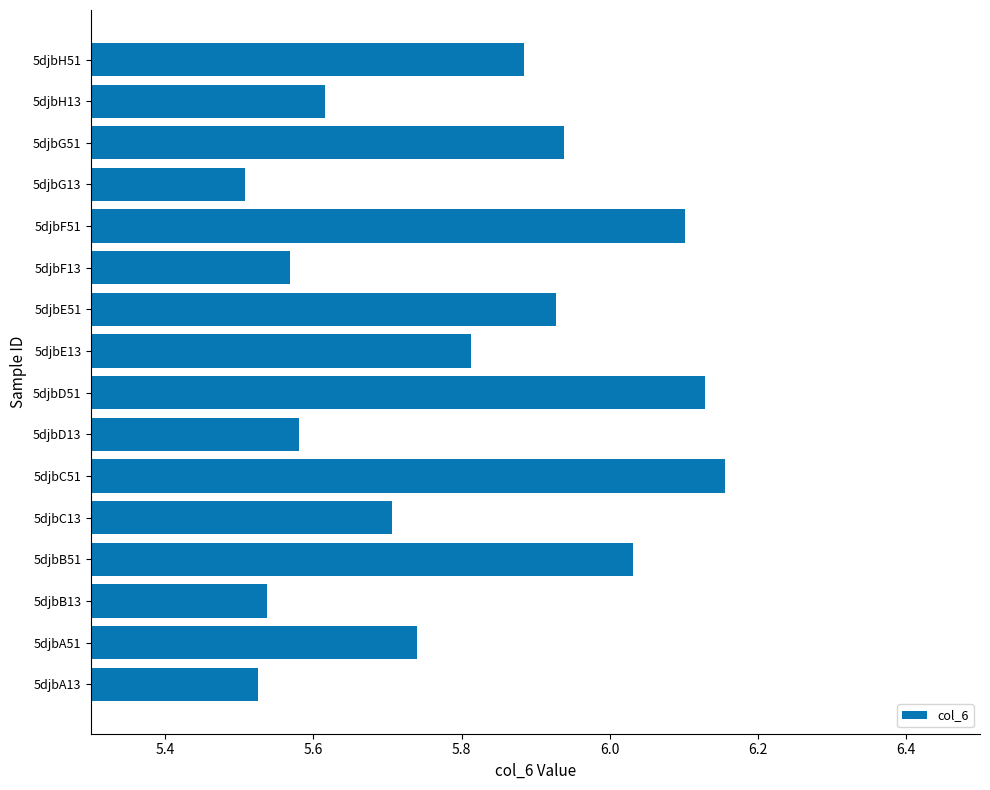

What is the change in value from 5djbD13 to 5djbE51?

+0.3